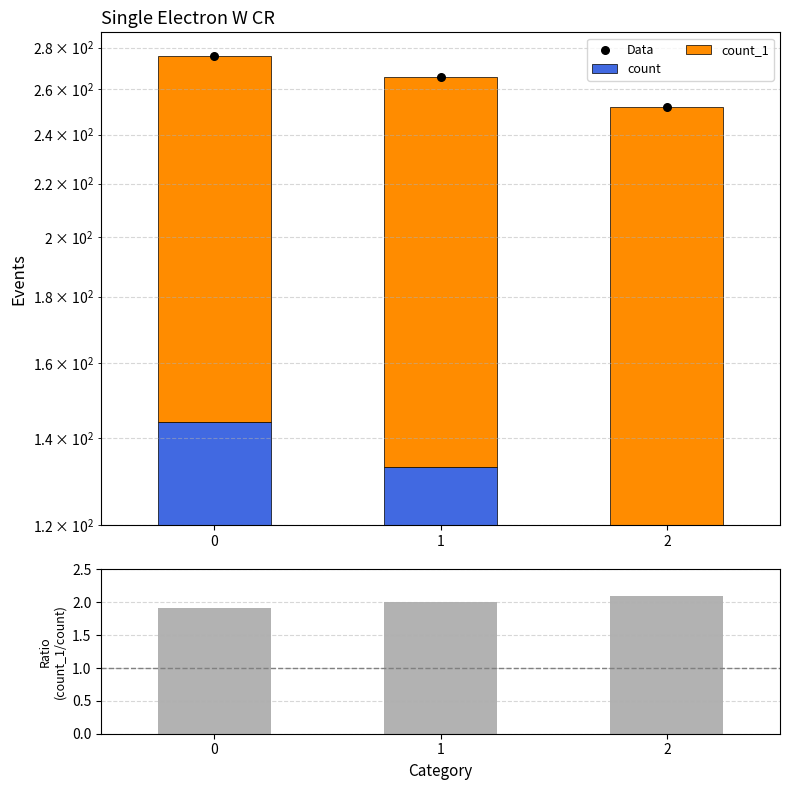

Which series has the largest total across all categories?

Data